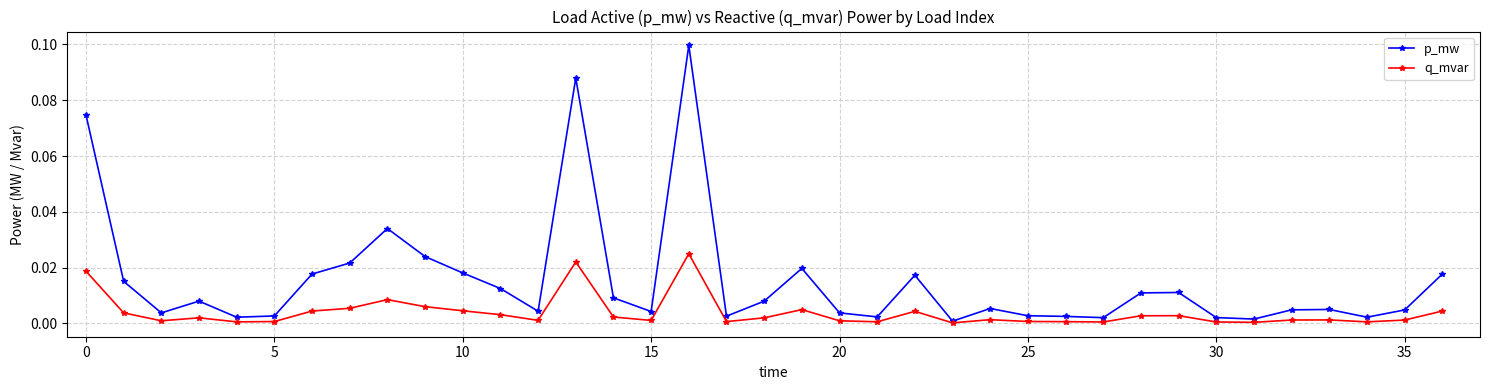

True or false: p_mw has more than 1 points higher than both neighbors.

True